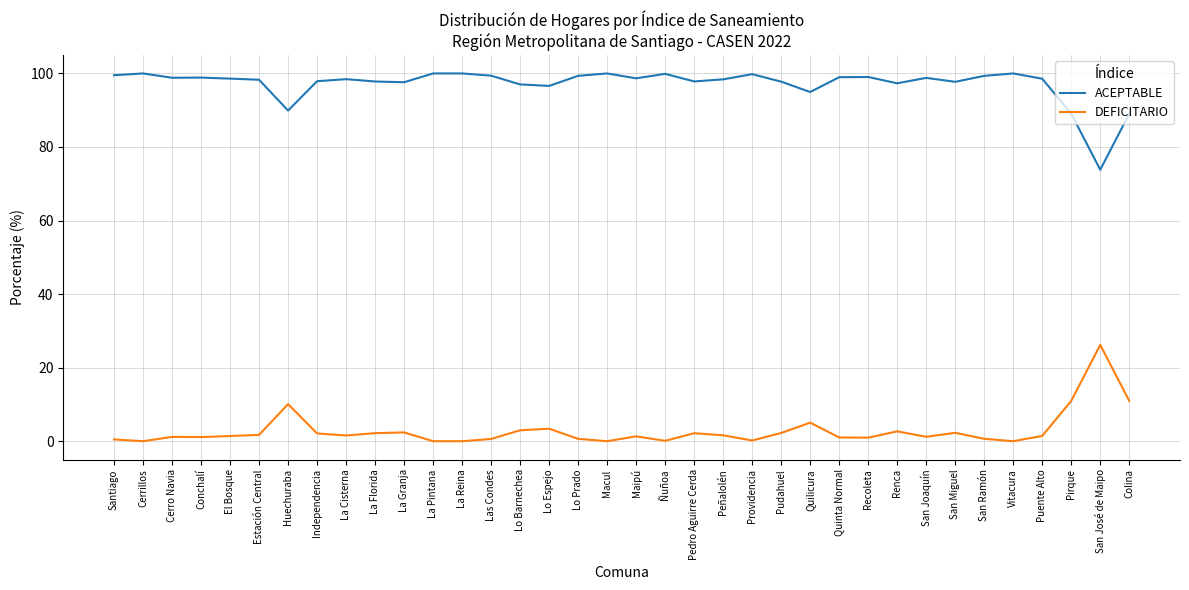

At which label does ACEPTABLE reach its minimum?

San José de Maipo